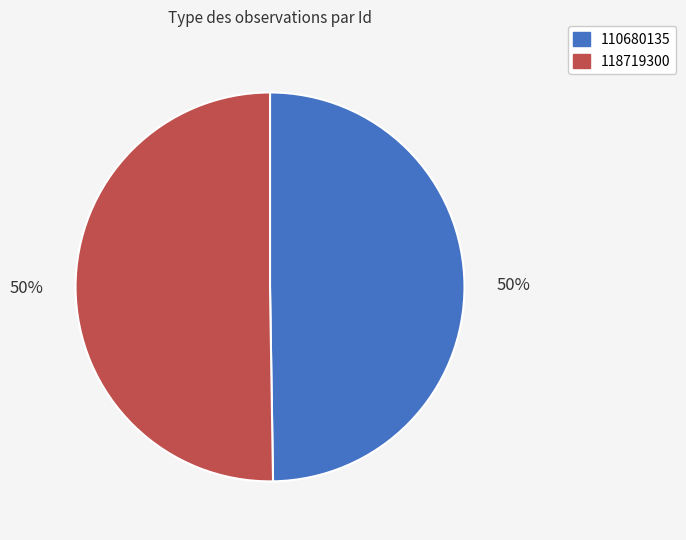

Is the sum of 118719300 and 110680135 greater than half?

Yes